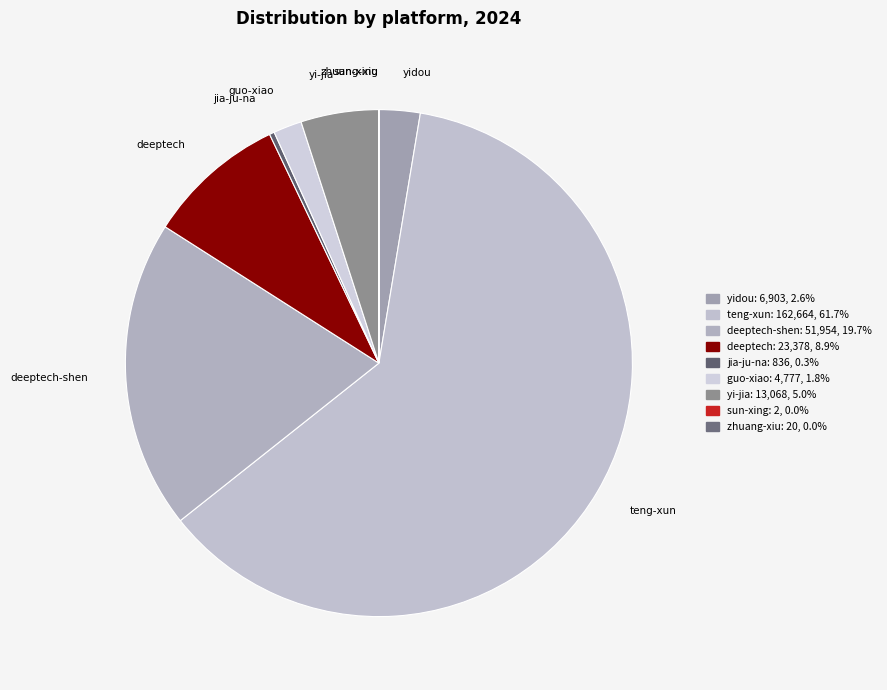

Which slice is the largest?

teng-xun-ke-ji